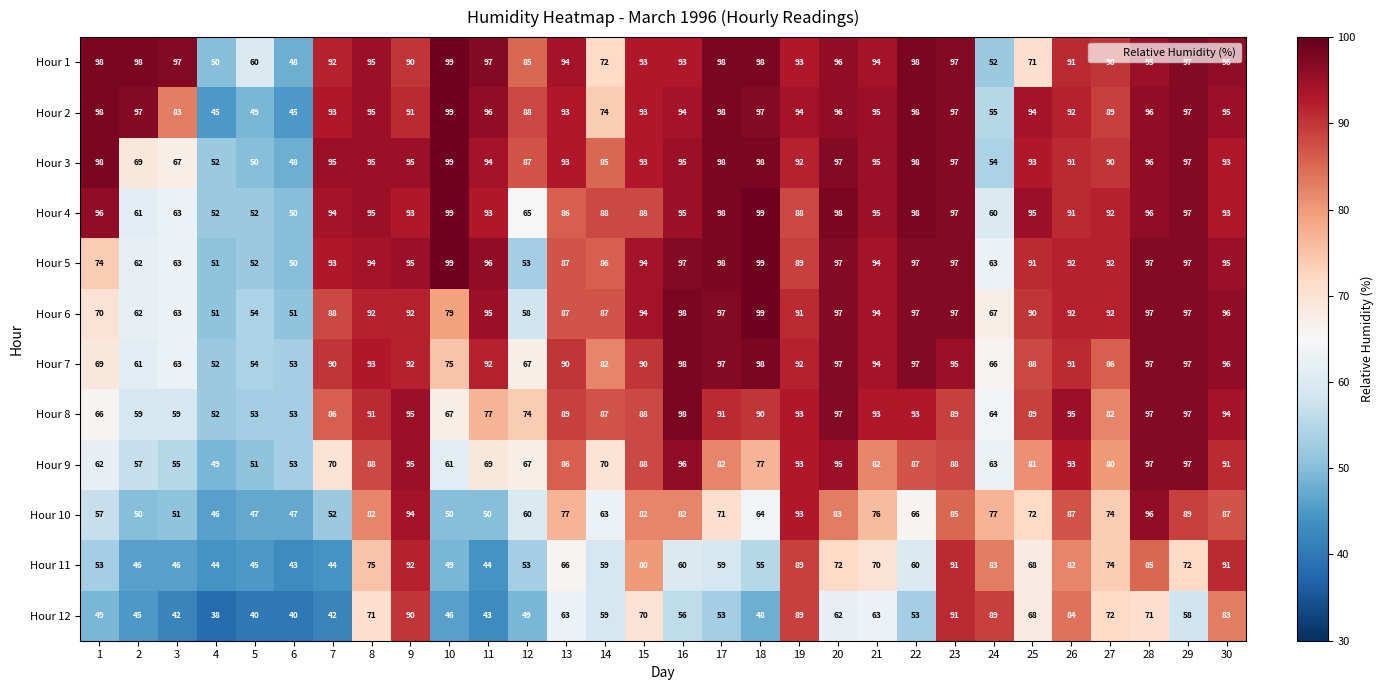

Which series has the widest spread of values?

Hour 2